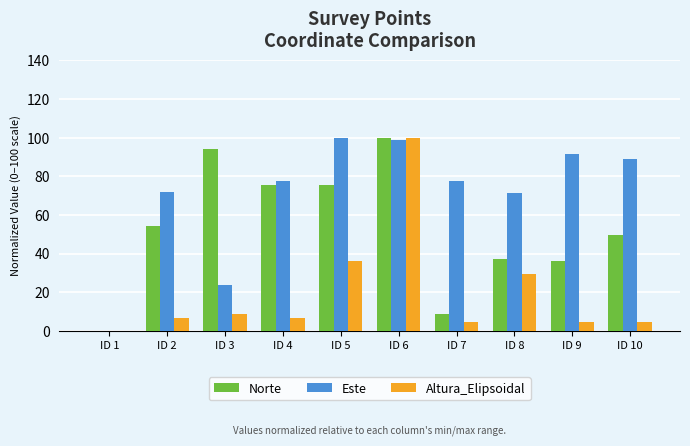

What is the sum of the Este values at ID 8 and ID 1?

71.1